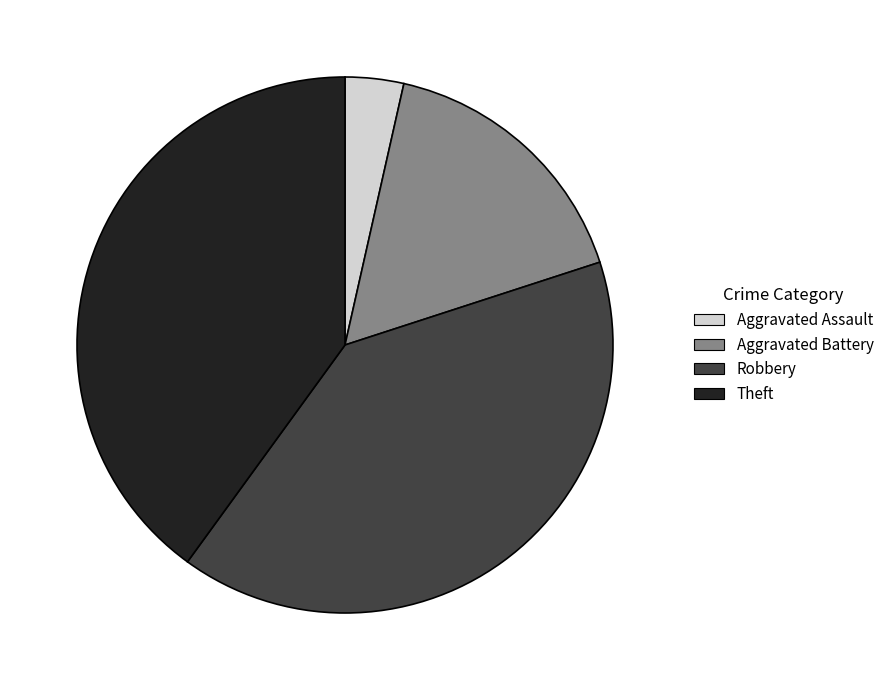

True or false: Aggravated Battery accounts for 22% of the total.

False